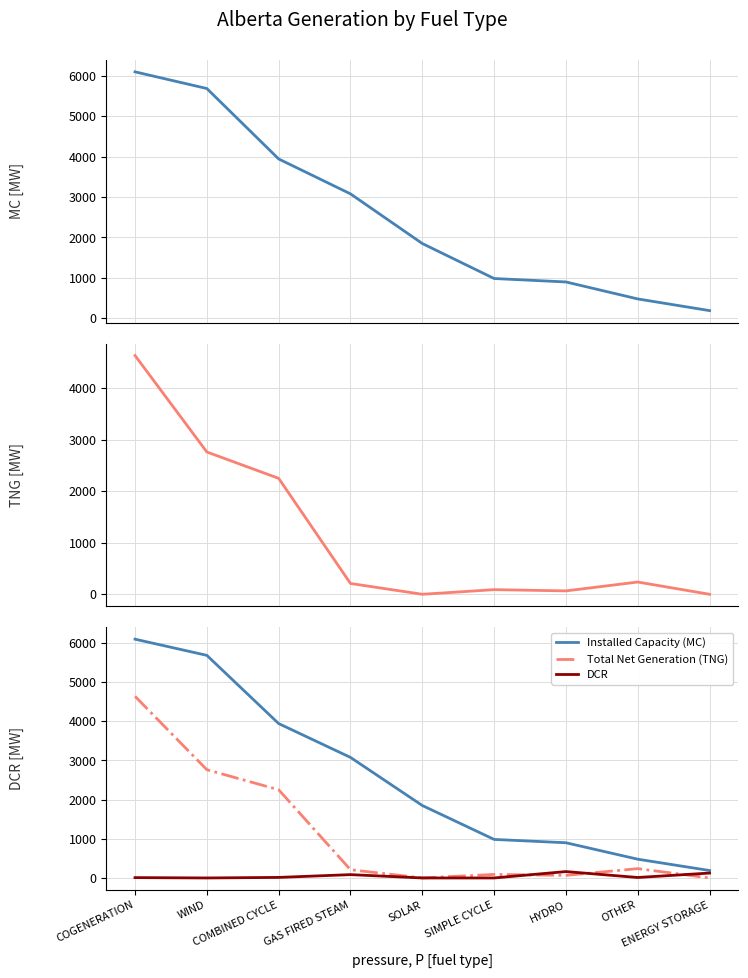

What is the lowest value of the Installed Capacity (MC) series?

190